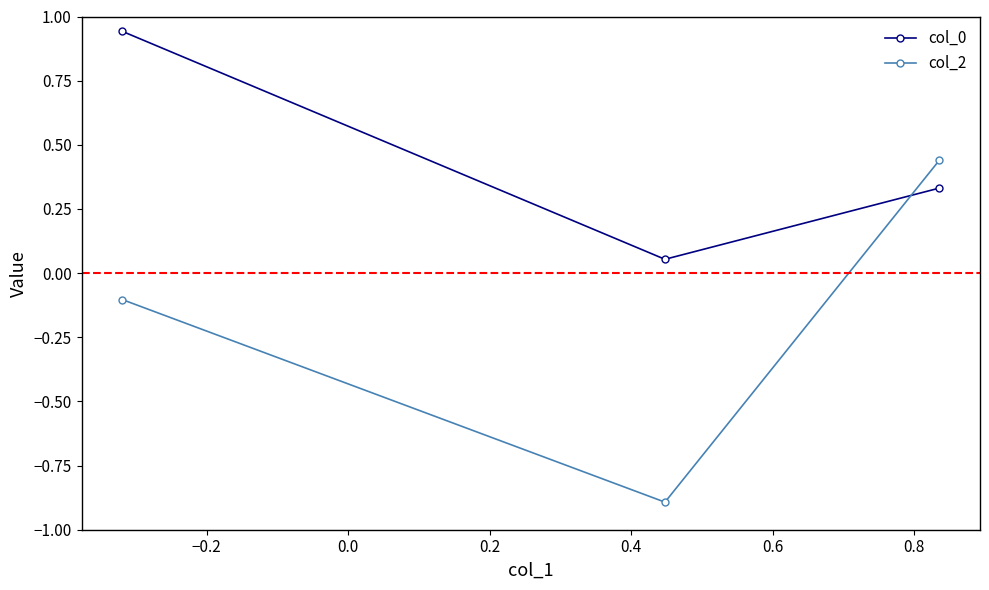

Which series has the largest total across all categories?

col_0